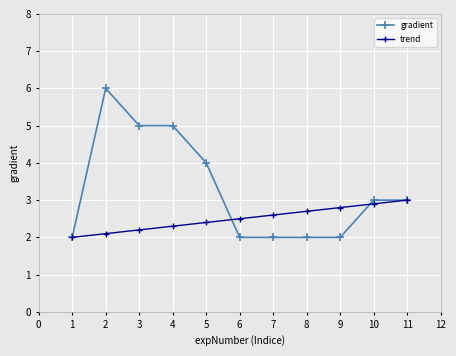

Count the trend values in the range 2 to 3.

11